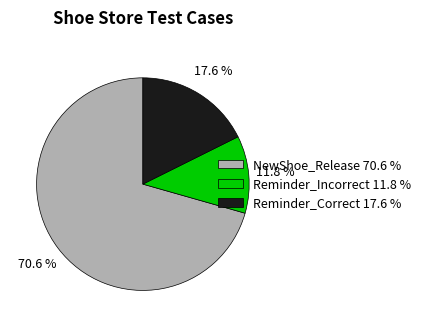

To the nearest percent, what is the combined percentage of Reminder_Incorrect and Reminder_Correct?

29%